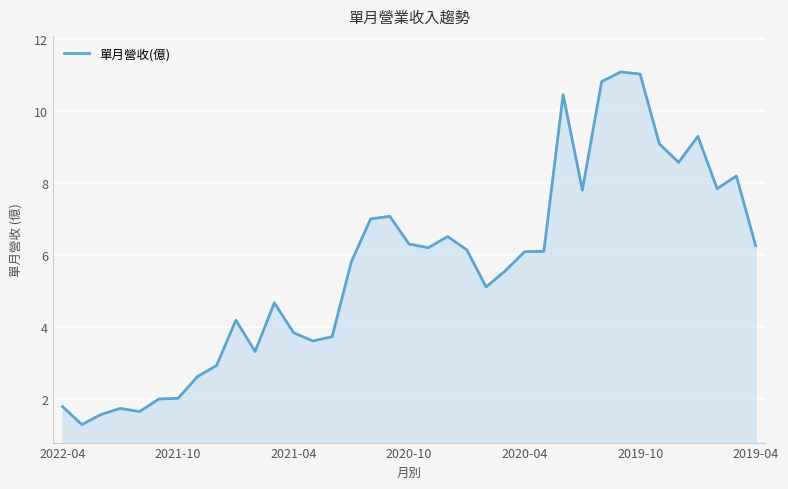

What is the difference between the maximum and minimum values?

9.8